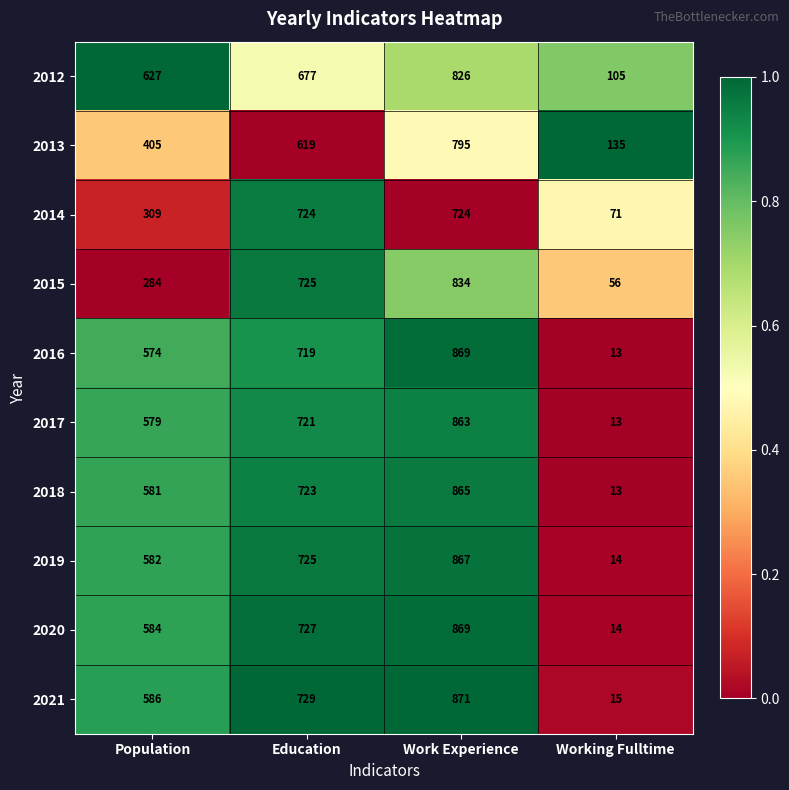

How many data points in 2017 are less than 721?

2